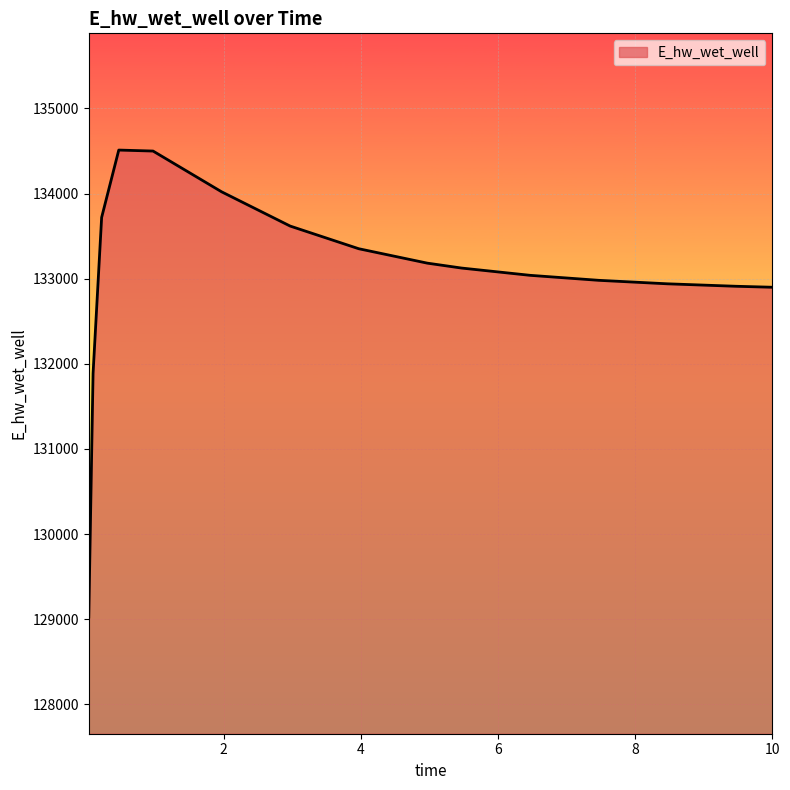

What is the difference between the maximum and minimum values?

5483.8